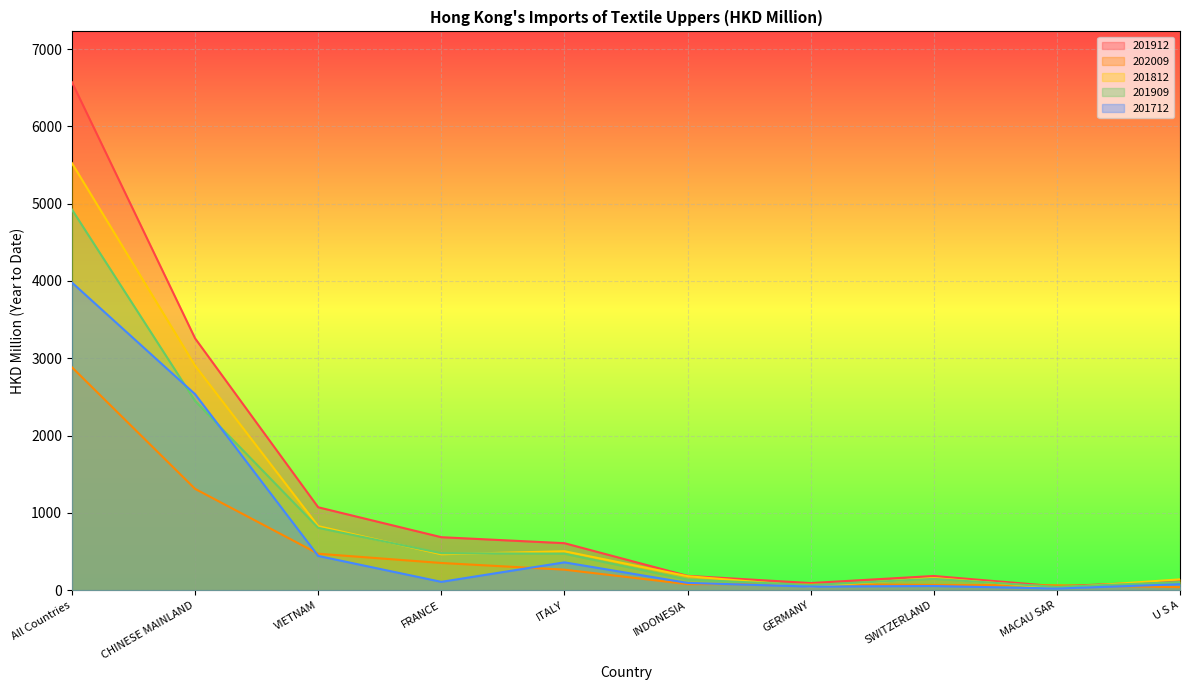

The value of 201909 at U S A is 104.6. True or false?

True